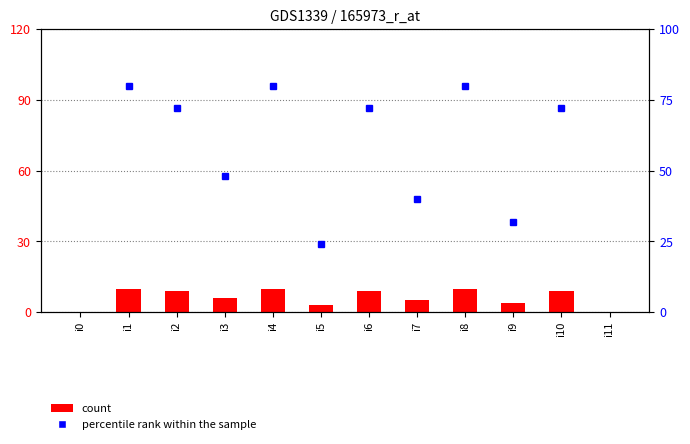

At which label does the data first exceed 9?

i1